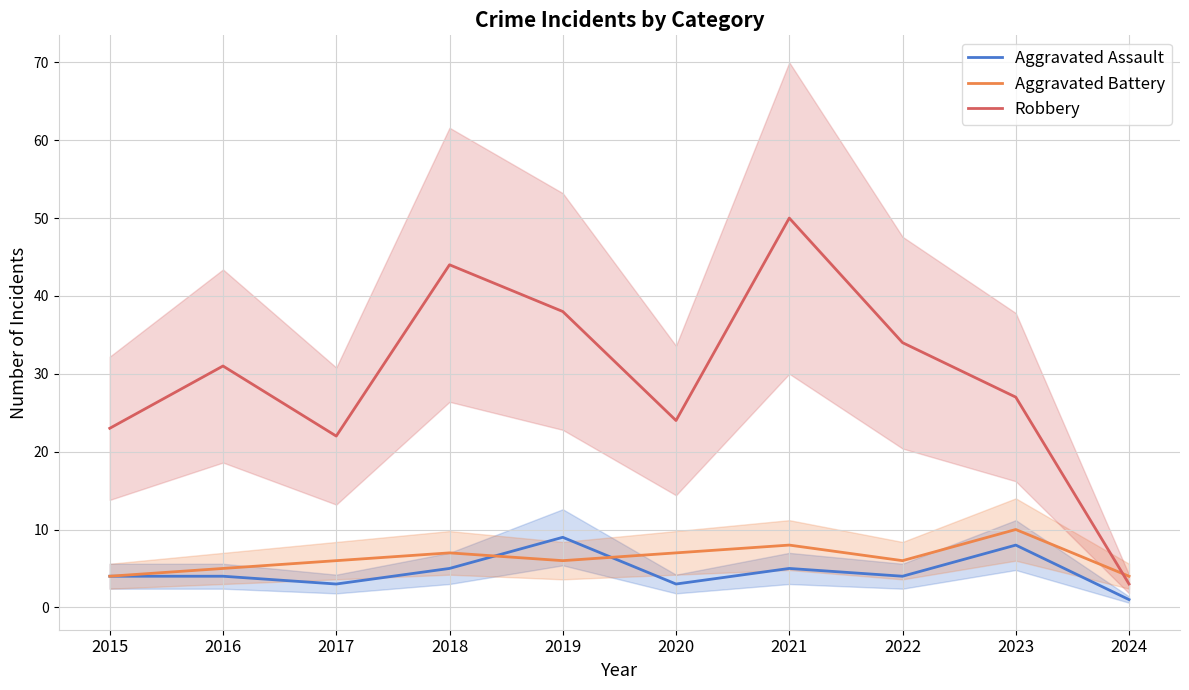

Is the value of Robbery at 2018 greater than the value of Aggravated Battery at 2019?

Yes